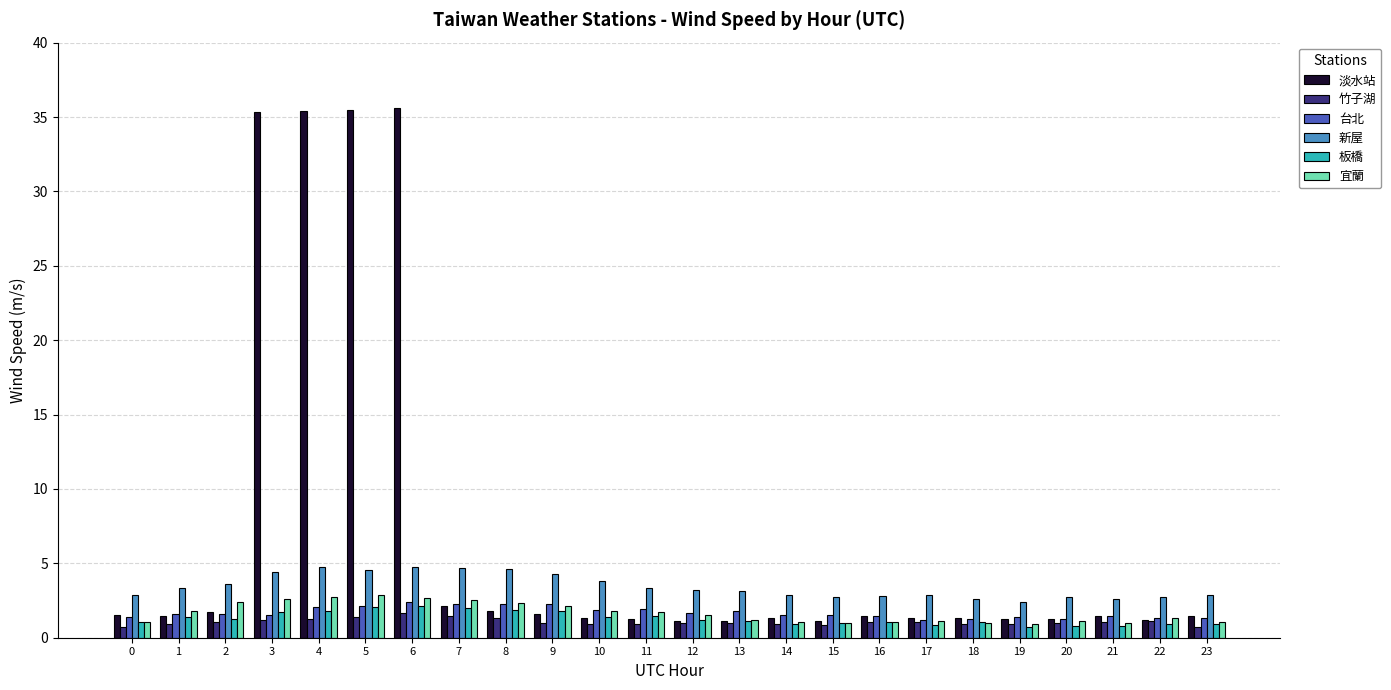

What are all the series names shown in the legend?

淡水站, 竹子湖, 台北, 新屋, 板橋, 宜蘭